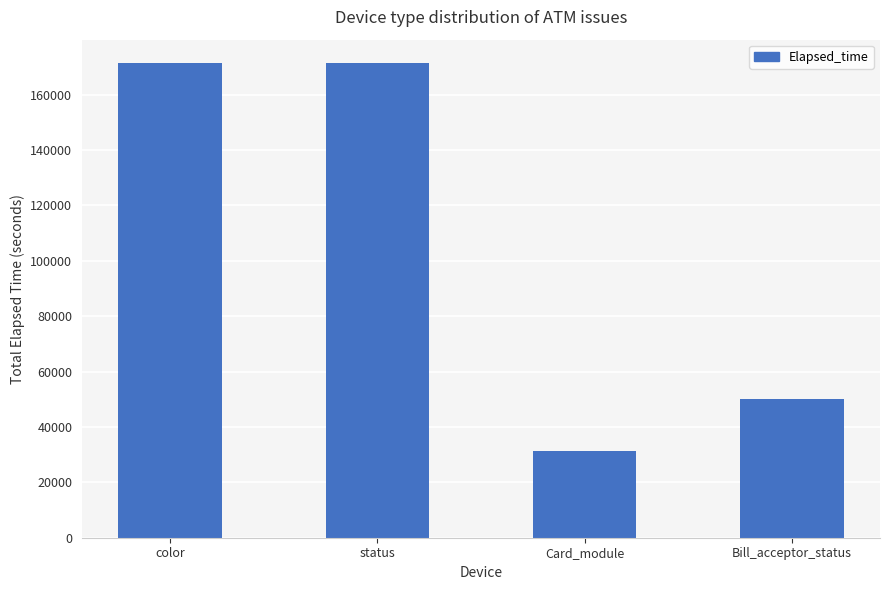

How many bars are there in total?

4